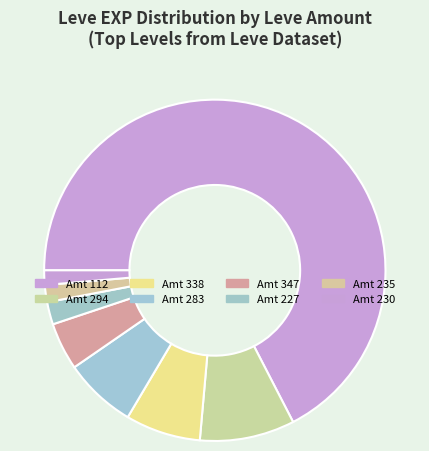

How many slices are in this pie chart?

8